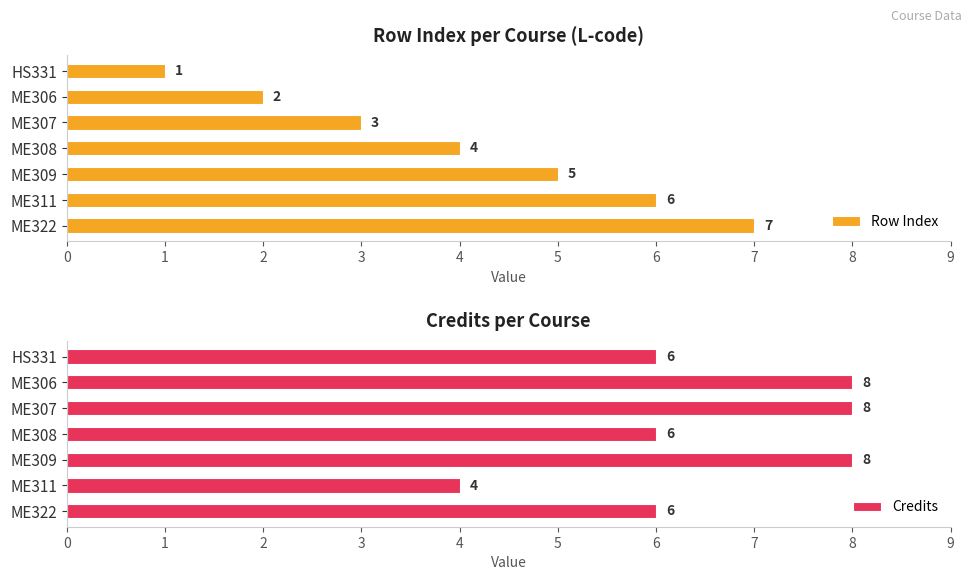

What is the difference between the Row Index values at HS331 and ME311?

5